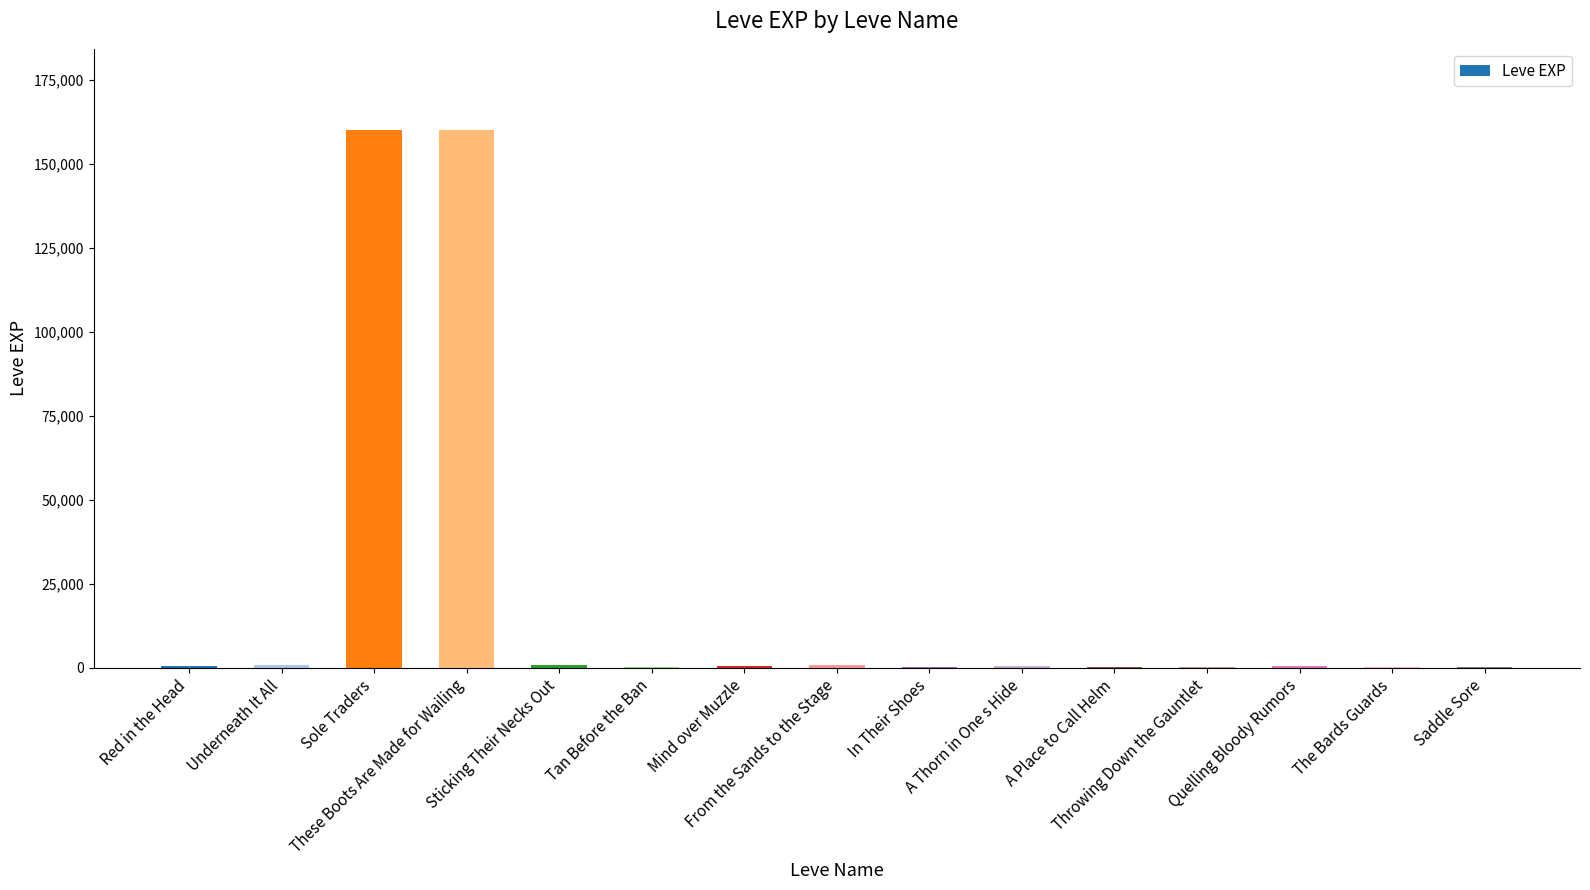

Are the bars horizontal?

No